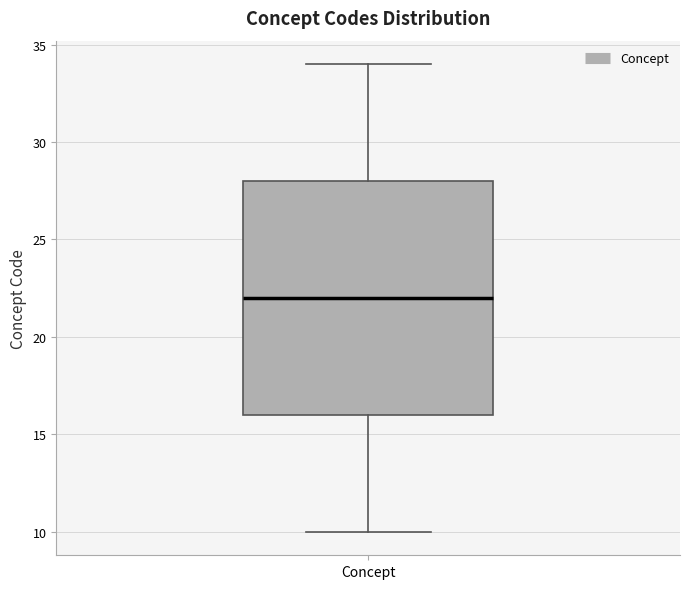

Transcribe this box plot: give where the median line is, the range the box spans, and where the two whiskers end, as read against the y-axis. The values are not printed on the chart, so give them approximately, as read against the axis.

median 22, box 16 to 28, whiskers 10 to 34